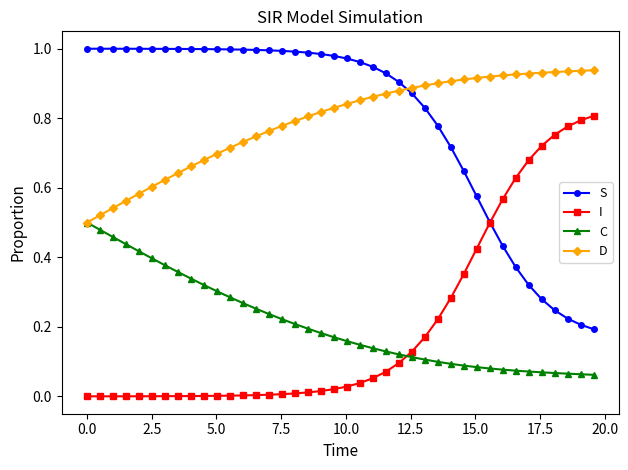

True or false: I and D cross at least once.

False